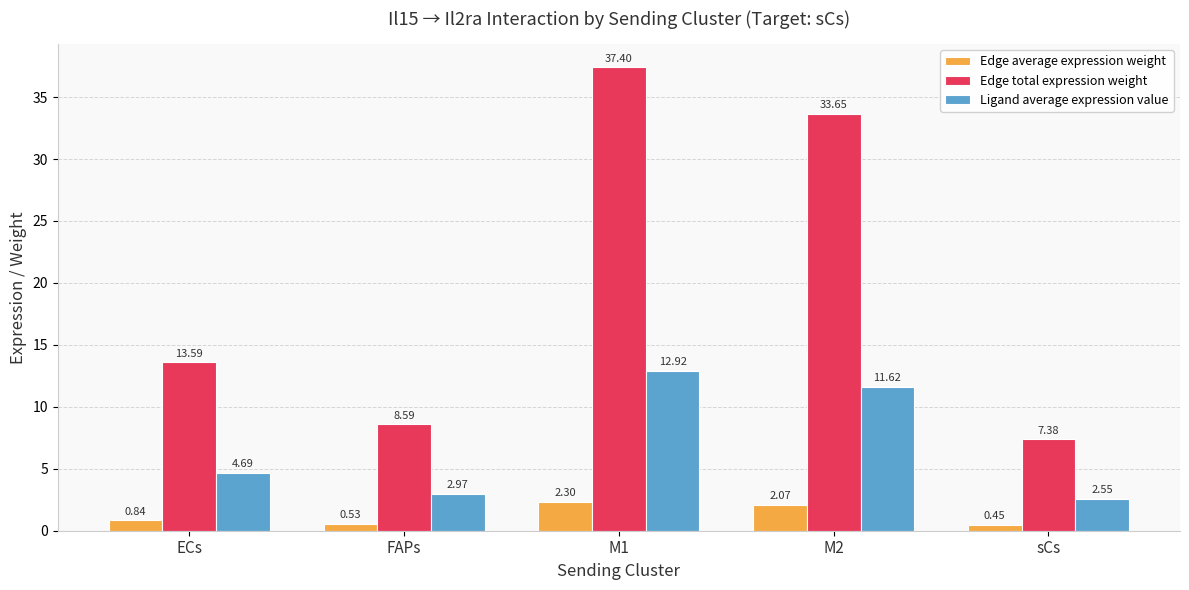

What are all the series names shown in the legend?

Edge average expression weight, Edge total expression weight, Ligand average expression value